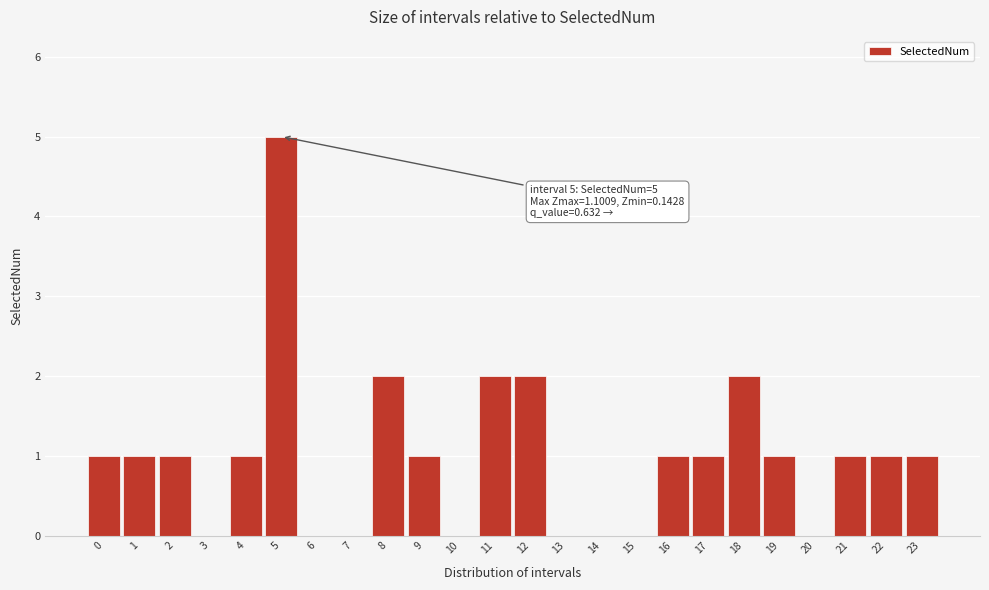

Reading left to right, extract all data points from this chart.

0=1	1=1	2=1	3=0	4=1	5=5	6=0	7=0	8=2	9=1	10=0	11=2	12=2	13=0	14=0	15=0	16=1	17=1	18=2	19=1	20=0	21=1	22=1	23=1